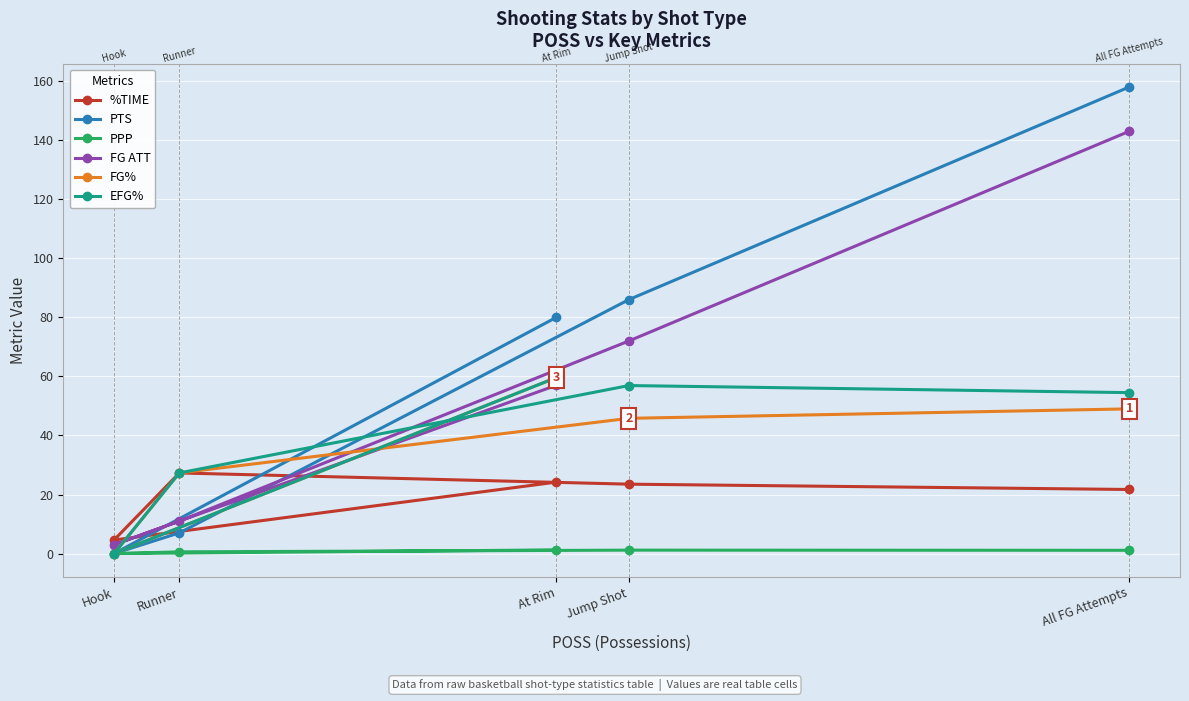

What is the minimum value for %TIME?

4.6